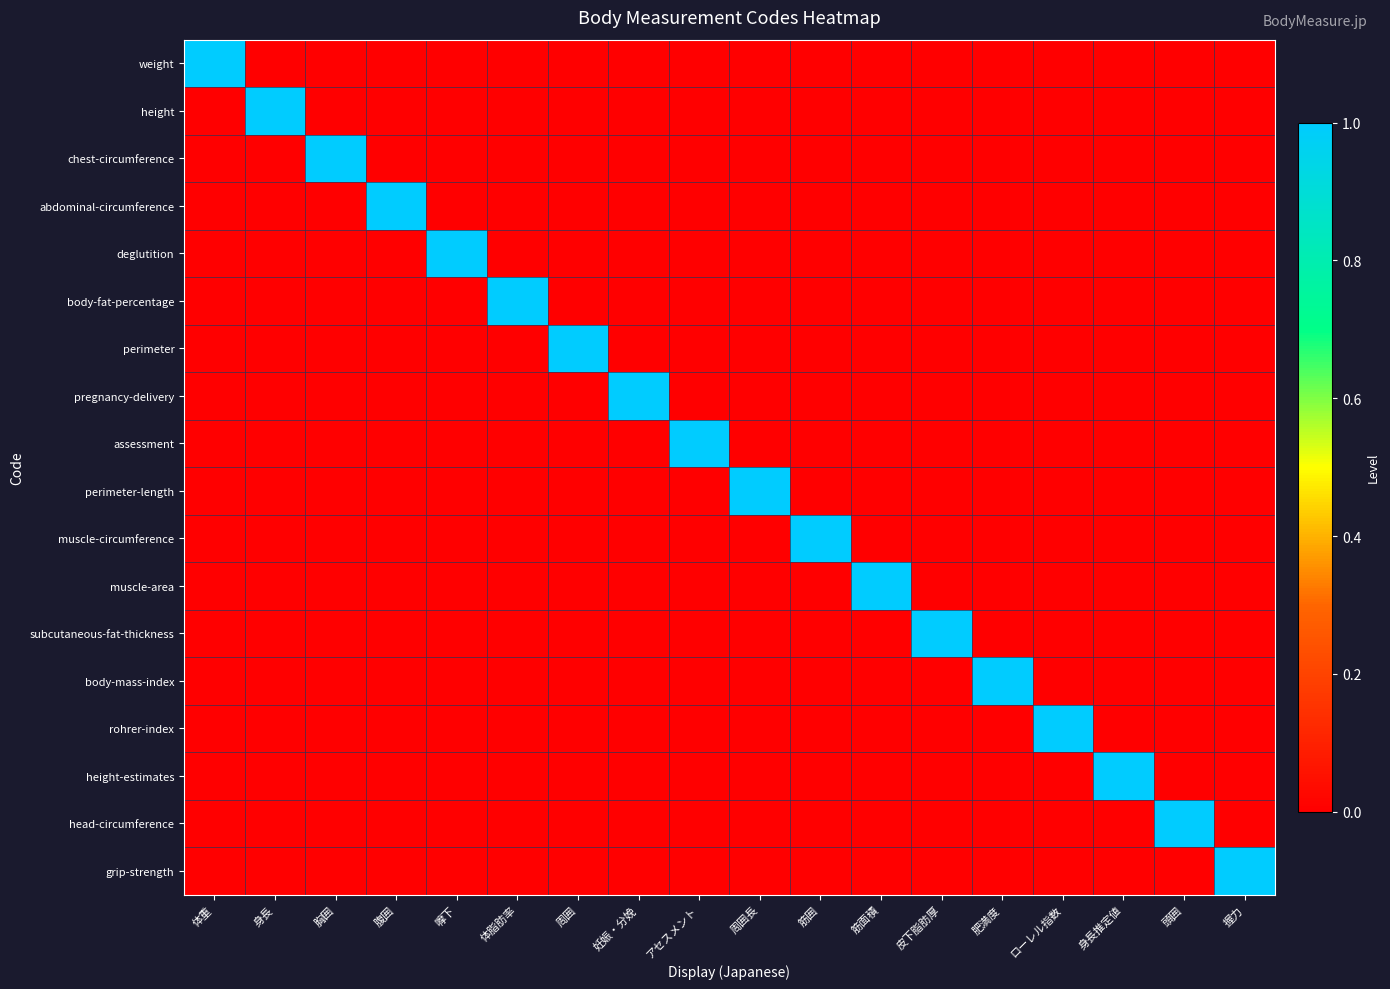

Reading left to right, transcribe all the data shown in this chart.

weight: 体重=1	身長=0	胸囲=0	腹囲=0	嚤下=0	体脂肪率=0	周囲=0	妊娠・分娩=0	アセスメント=0	周囲長=0	筋囲=0	筋面積=0	皮下脂肪厚=0	肥満度=0	ローレル指数=0	身長推定値=0	頭囲=0	握力=0
height: 体重=0	身長=1	胸囲=0	腹囲=0	嚤下=0	体脂肪率=0	周囲=0	妊娠・分娩=0	アセスメント=0	周囲長=0	筋囲=0	筋面積=0	皮下脂肪厚=0	肥満度=0	ローレル指数=0	身長推定値=0	頭囲=0	握力=0
chest-circumference: 体重=0	身長=0	胸囲=1	腹囲=0	嚤下=0	体脂肪率=0	周囲=0	妊娠・分娩=0	アセスメント=0	周囲長=0	筋囲=0	筋面積=0	皮下脂肪厚=0	肥満度=0	ローレル指数=0	身長推定値=0	頭囲=0	握力=0
abdominal-circumference: 体重=0	身長=0	胸囲=0	腹囲=1	嚤下=0	体脂肪率=0	周囲=0	妊娠・分娩=0	アセスメント=0	周囲長=0	筋囲=0	筋面積=0	皮下脂肪厚=0	肥満度=0	ローレル指数=0	身長推定値=0	頭囲=0	握力=0
deglutition: 体重=0	身長=0	胸囲=0	腹囲=0	嚤下=1	体脂肪率=0	周囲=0	妊娠・分娩=0	アセスメント=0	周囲長=0	筋囲=0	筋面積=0	皮下脂肪厚=0	肥満度=0	ローレル指数=0	身長推定値=0	頭囲=0	握力=0
body-fat-percentage: 体重=0	身長=0	胸囲=0	腹囲=0	嚤下=0	体脂肪率=1	周囲=0	妊娠・分娩=0	アセスメント=0	周囲長=0	筋囲=0	筋面積=0	皮下脂肪厚=0	肥満度=0	ローレル指数=0	身長推定値=0	頭囲=0	握力=0
perimeter: 体重=0	身長=0	胸囲=0	腹囲=0	嚤下=0	体脂肪率=0	周囲=1	妊娠・分娩=0	アセスメント=0	周囲長=0	筋囲=0	筋面積=0	皮下脂肪厚=0	肥満度=0	ローレル指数=0	身長推定値=0	頭囲=0	握力=0
pregnancy-delivery: 体重=0	身長=0	胸囲=0	腹囲=0	嚤下=0	体脂肪率=0	周囲=0	妊娠・分娩=1	アセスメント=0	周囲長=0	筋囲=0	筋面積=0	皮下脂肪厚=0	肥満度=0	ローレル指数=0	身長推定値=0	頭囲=0	握力=0
assessment: 体重=0	身長=0	胸囲=0	腹囲=0	嚤下=0	体脂肪率=0	周囲=0	妊娠・分娩=0	アセスメント=1	周囲長=0	筋囲=0	筋面積=0	皮下脂肪厚=0	肥満度=0	ローレル指数=0	身長推定値=0	頭囲=0	握力=0
perimeter-length: 体重=0	身長=0	胸囲=0	腹囲=0	嚤下=0	体脂肪率=0	周囲=0	妊娠・分娩=0	アセスメント=0	周囲長=1	筋囲=0	筋面積=0	皮下脂肪厚=0	肥満度=0	ローレル指数=0	身長推定値=0	頭囲=0	握力=0
muscle-circumference: 体重=0	身長=0	胸囲=0	腹囲=0	嚤下=0	体脂肪率=0	周囲=0	妊娠・分娩=0	アセスメント=0	周囲長=0	筋囲=1	筋面積=0	皮下脂肪厚=0	肥満度=0	ローレル指数=0	身長推定値=0	頭囲=0	握力=0
muscle-area: 体重=0	身長=0	胸囲=0	腹囲=0	嚤下=0	体脂肪率=0	周囲=0	妊娠・分娩=0	アセスメント=0	周囲長=0	筋囲=0	筋面積=1	皮下脂肪厚=0	肥満度=0	ローレル指数=0	身長推定値=0	頭囲=0	握力=0
subcutaneous-fat-thickness: 体重=0	身長=0	胸囲=0	腹囲=0	嚤下=0	体脂肪率=0	周囲=0	妊娠・分娩=0	アセスメント=0	周囲長=0	筋囲=0	筋面積=0	皮下脂肪厚=1	肥満度=0	ローレル指数=0	身長推定値=0	頭囲=0	握力=0
body-mass-index: 体重=0	身長=0	胸囲=0	腹囲=0	嚤下=0	体脂肪率=0	周囲=0	妊娠・分娩=0	アセスメント=0	周囲長=0	筋囲=0	筋面積=0	皮下脂肪厚=0	肥満度=1	ローレル指数=0	身長推定値=0	頭囲=0	握力=0
rohrer-index: 体重=0	身長=0	胸囲=0	腹囲=0	嚤下=0	体脂肪率=0	周囲=0	妊娠・分娩=0	アセスメント=0	周囲長=0	筋囲=0	筋面積=0	皮下脂肪厚=0	肥満度=0	ローレル指数=1	身長推定値=0	頭囲=0	握力=0
height-estimates: 体重=0	身長=0	胸囲=0	腹囲=0	嚤下=0	体脂肪率=0	周囲=0	妊娠・分娩=0	アセスメント=0	周囲長=0	筋囲=0	筋面積=0	皮下脂肪厚=0	肥満度=0	ローレル指数=0	身長推定値=1	頭囲=0	握力=0
head-circumference: 体重=0	身長=0	胸囲=0	腹囲=0	嚤下=0	体脂肪率=0	周囲=0	妊娠・分娩=0	アセスメント=0	周囲長=0	筋囲=0	筋面積=0	皮下脂肪厚=0	肥満度=0	ローレル指数=0	身長推定値=0	頭囲=1	握力=0
grip-strength: 体重=0	身長=0	胸囲=0	腹囲=0	嚤下=0	体脂肪率=0	周囲=0	妊娠・分娩=0	アセスメント=0	周囲長=0	筋囲=0	筋面積=0	皮下脂肪厚=0	肥満度=0	ローレル指数=0	身長推定値=0	頭囲=0	握力=1